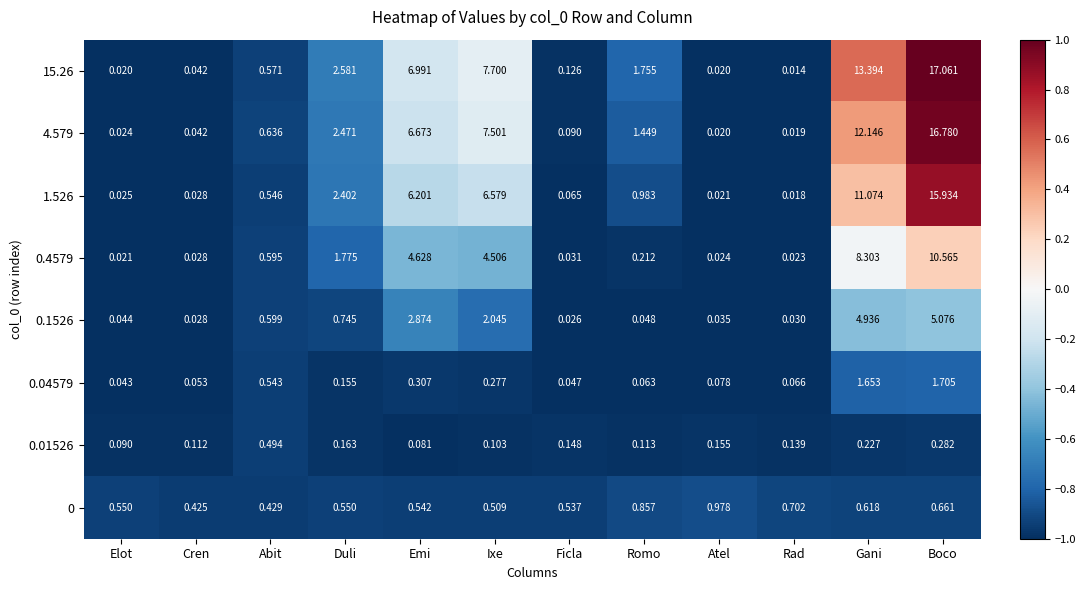

Which series has the largest total across all categories?

15.26